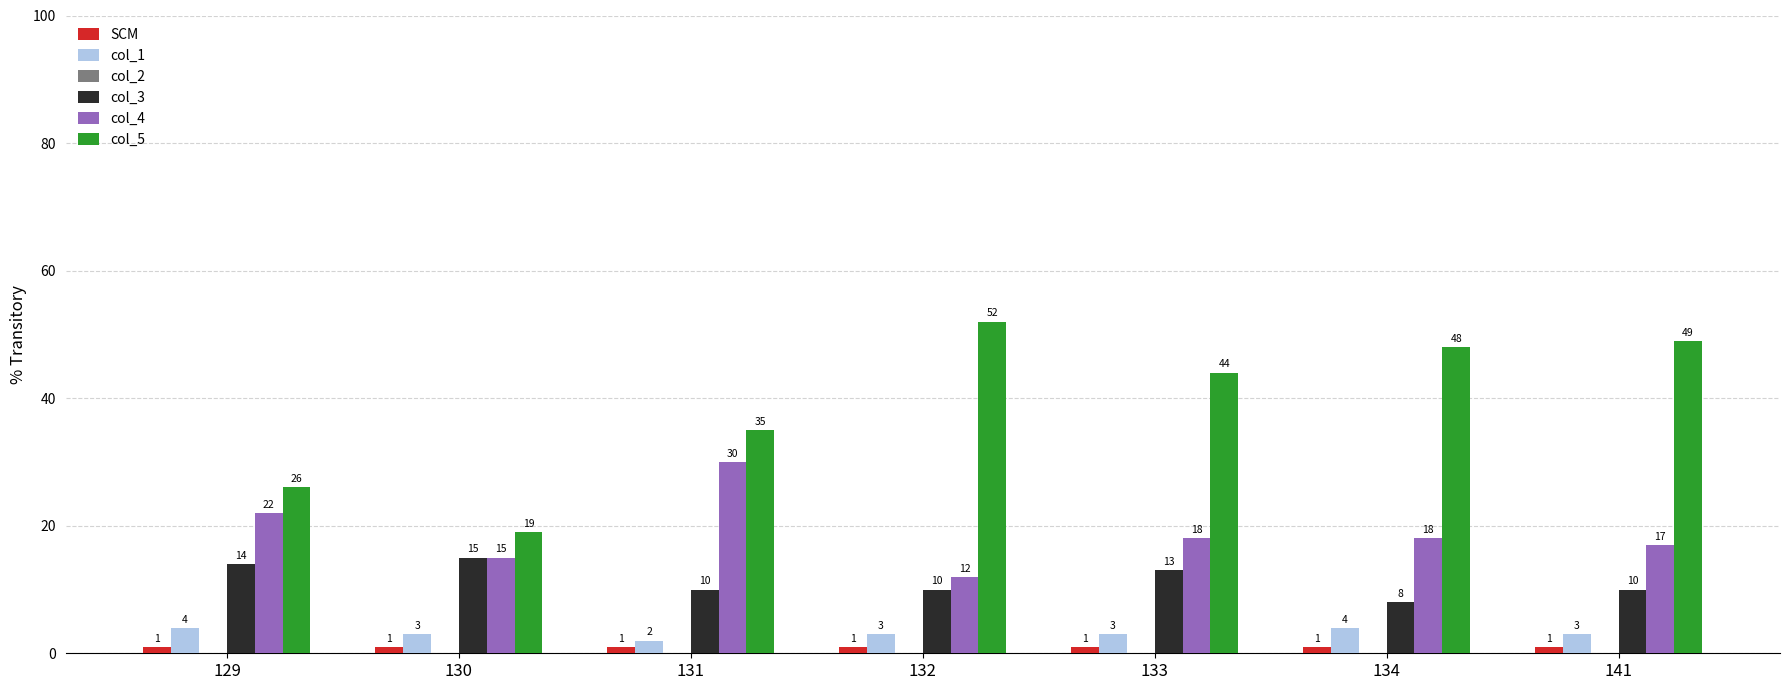

Rank the series at 131 from lowest to highest value.

SCM, col_1, col_3, col_4, col_5